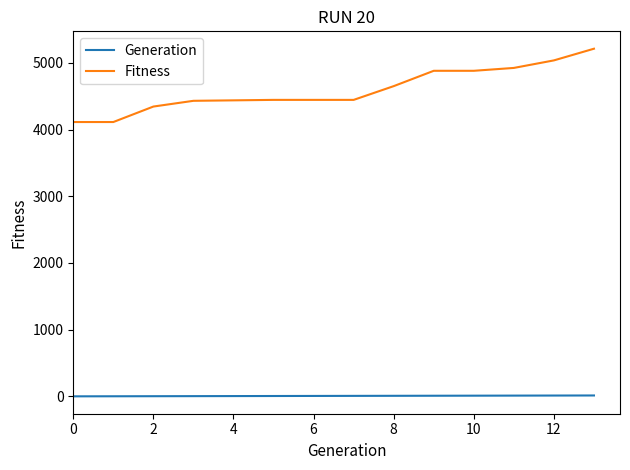

Which series has the widest spread of values?

Fitness